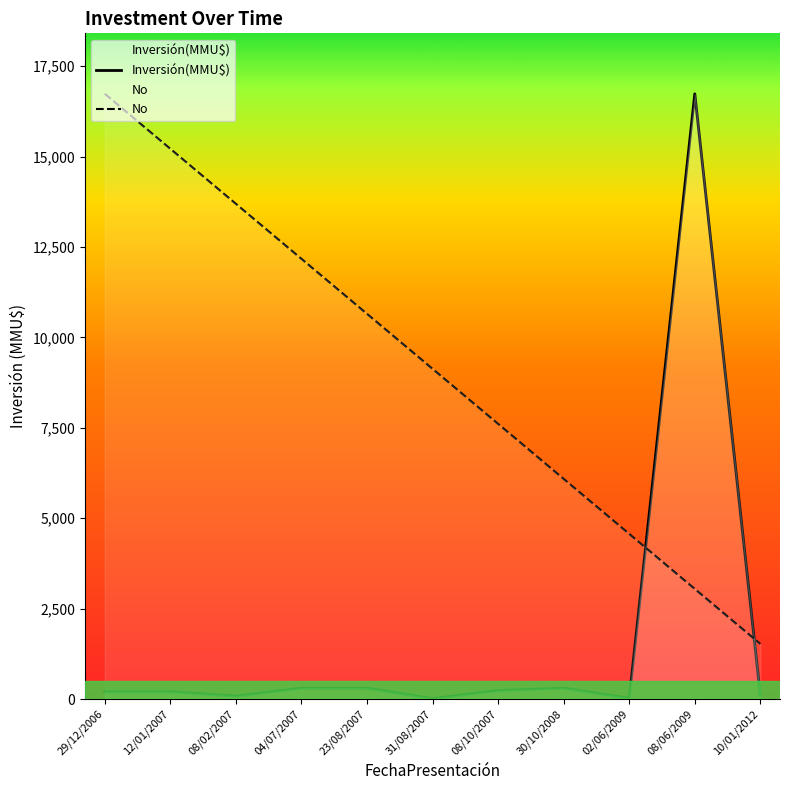

How many values in the Inversión(MMU$) series exceed 200?

5